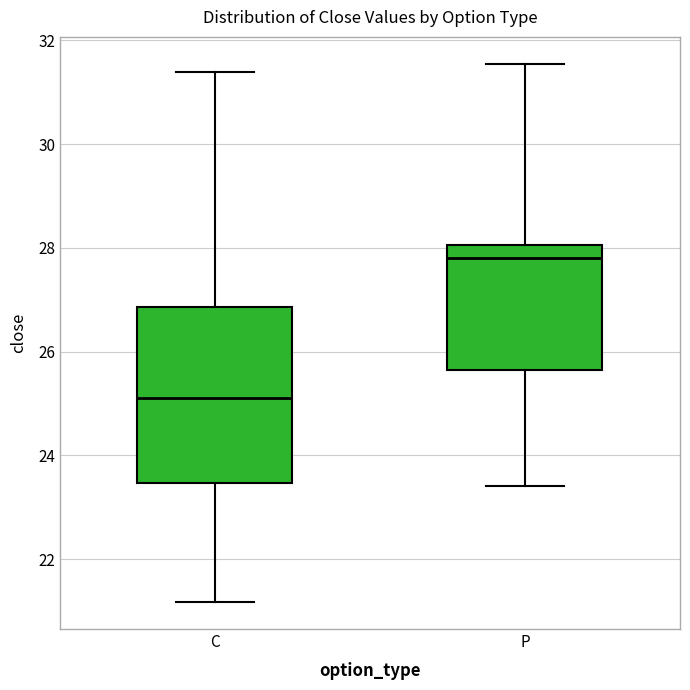

Which box has the highest median line?

P